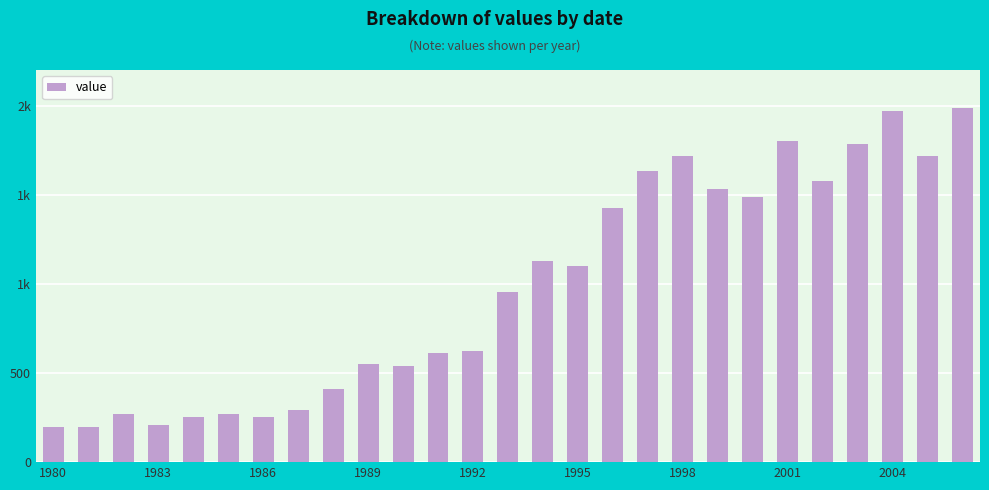

Does the chart contain any negative values?

No